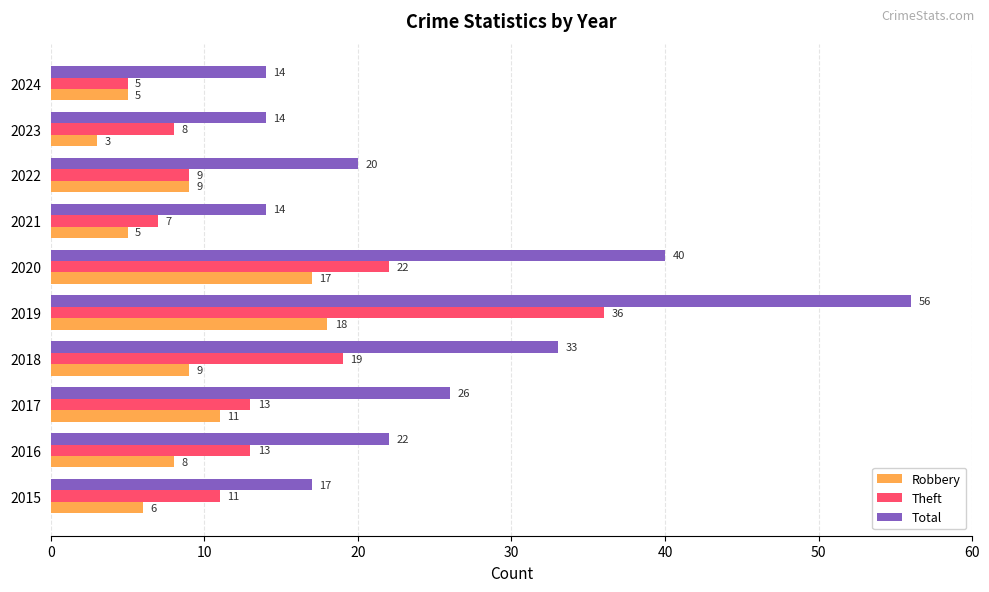

List the series in order of their peak value, lowest first.

Robbery, Theft, Total